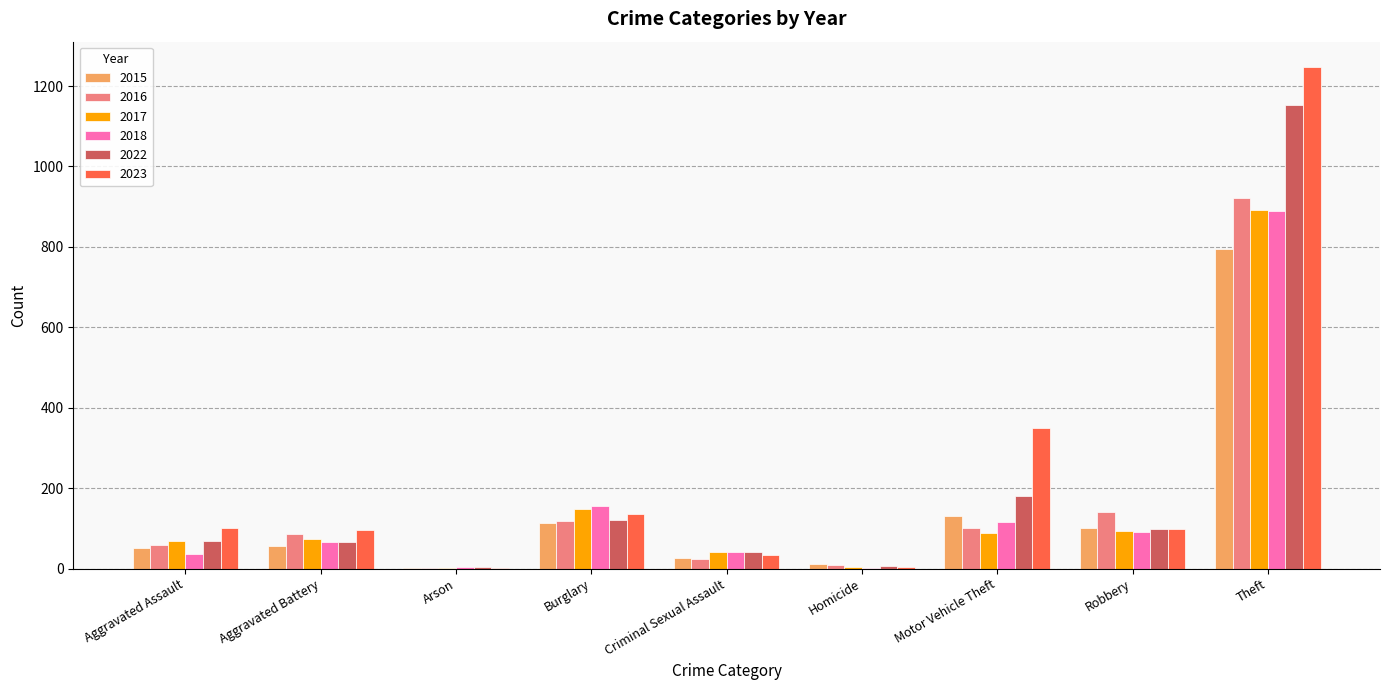

Is the value of 2023 at Theft greater than the value of 2017 at Aggravated Battery?

Yes